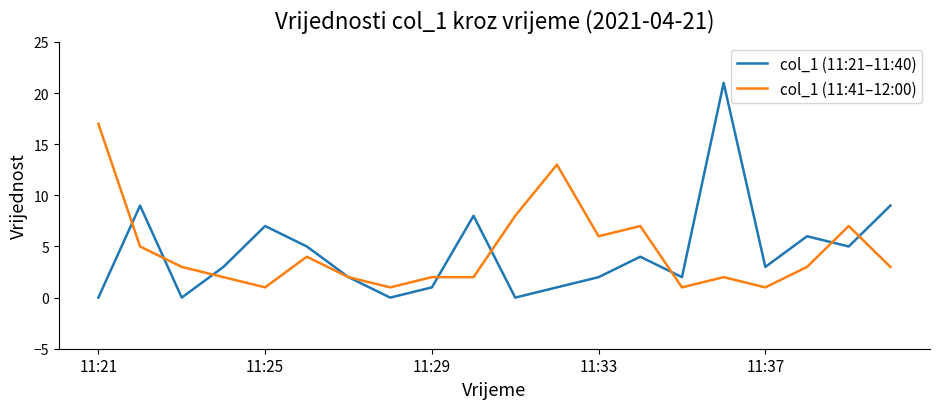

What is the maximum value shown in the chart?

21